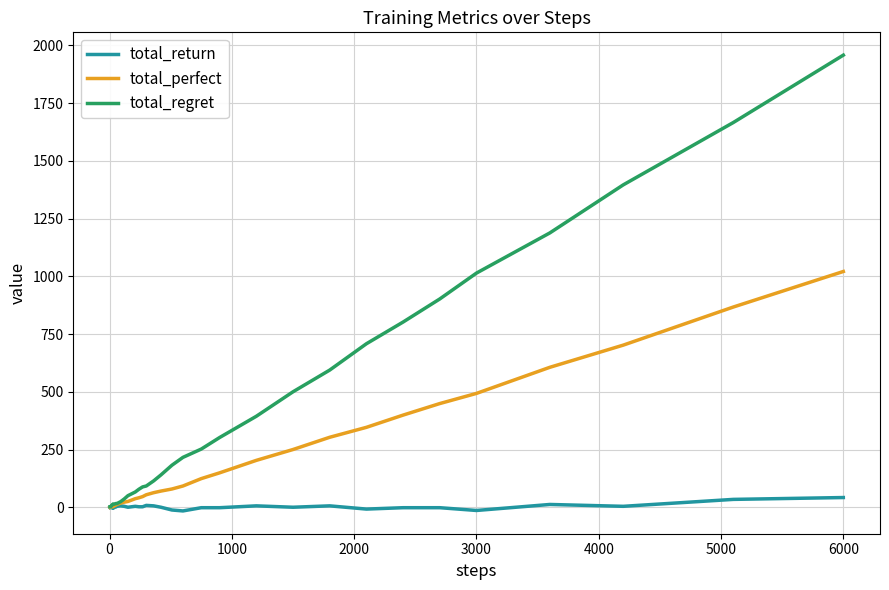

Which series has the widest spread of values?

total_regret